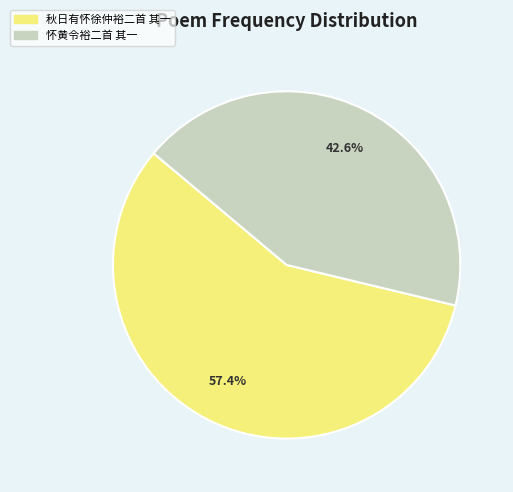

What is the ratio of the value at 怀黄令裕二首 其一 to the value at 秋日有怀徐仲裕二首 其一?

0.7